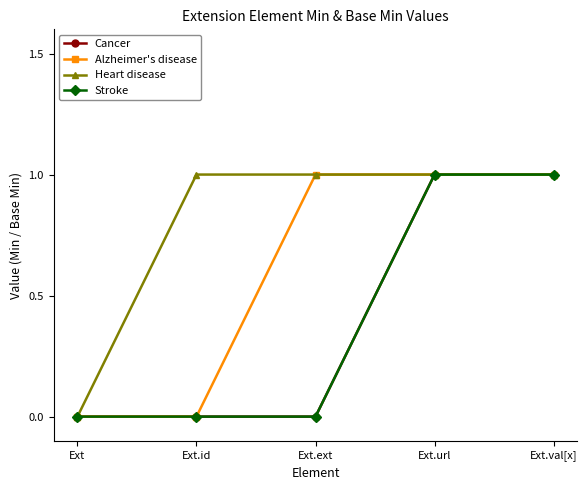

Is this an area chart (filled region under the line)?

No